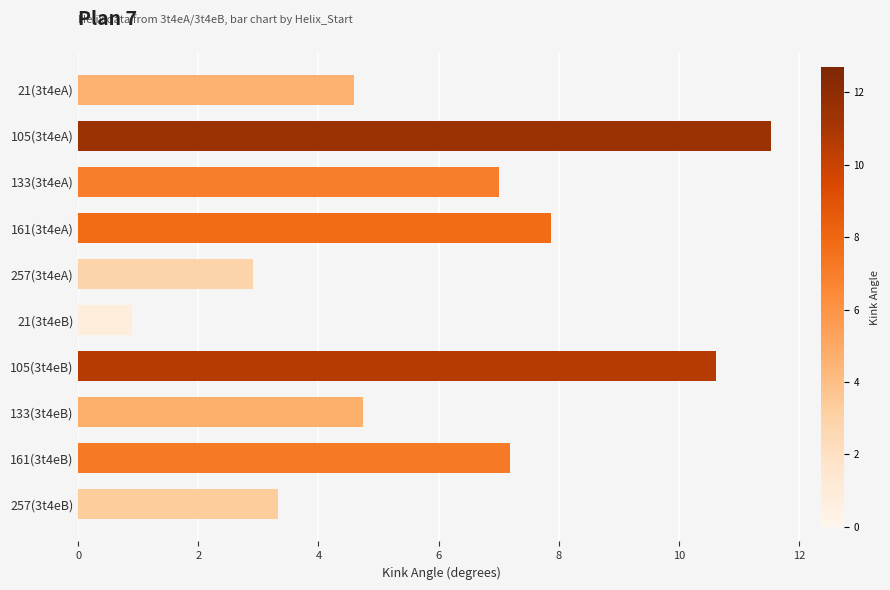

List the labels in order of value, largest first.

105(3t4eA), 105(3t4eB), 161(3t4eA), 161(3t4eB), 133(3t4eA), 133(3t4eB), 21(3t4eA), 257(3t4eB), 257(3t4eA), 21(3t4eB)